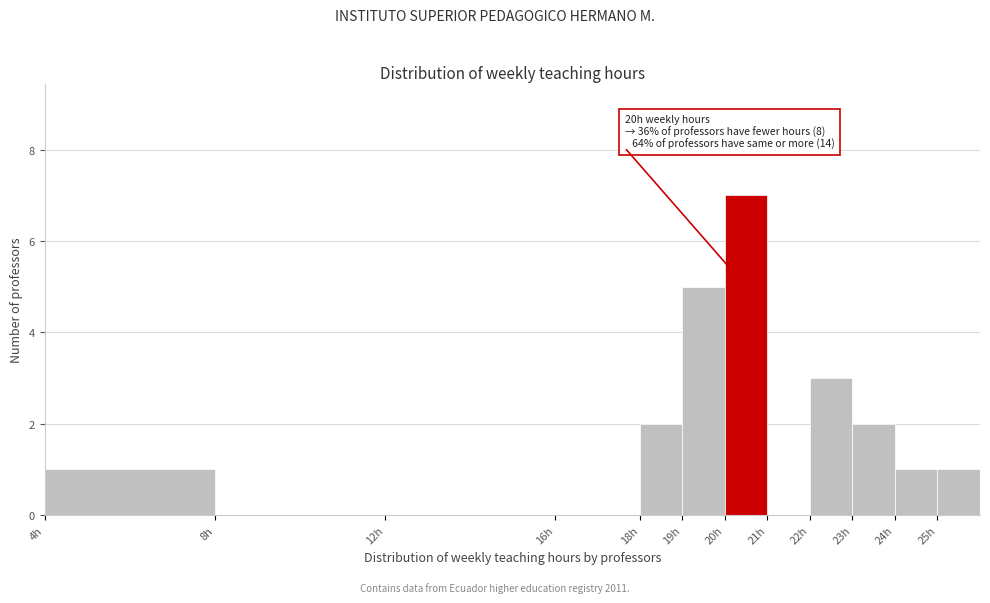

Over which range of the x-axis is the bar tallest?

20 to 21